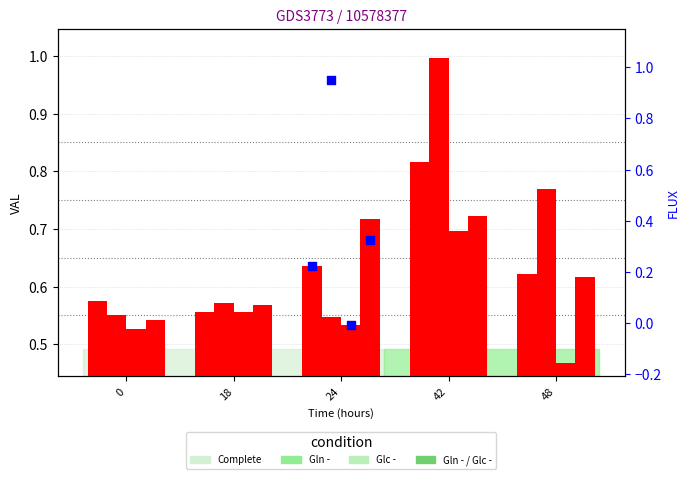

Which series reaches the minimum Y coordinate?

Glc -